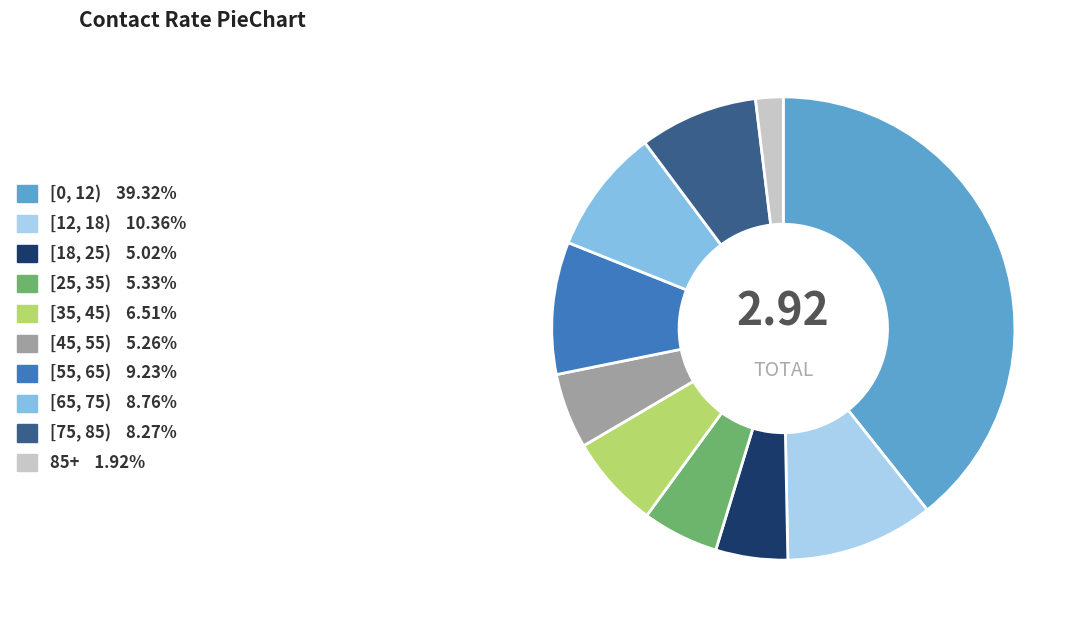

Does [75, 85) represent more than half of the total?

No